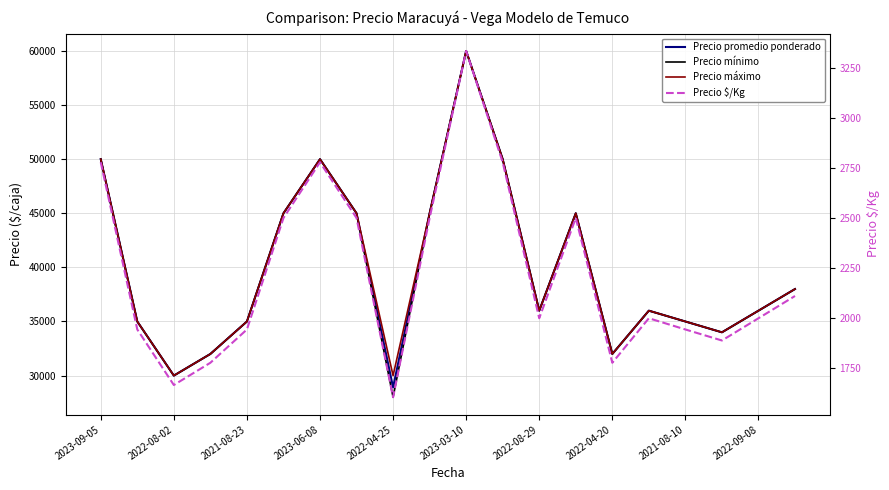

True or false: Precio $/Kg and Precio promedio ponderado cross at least once.

False